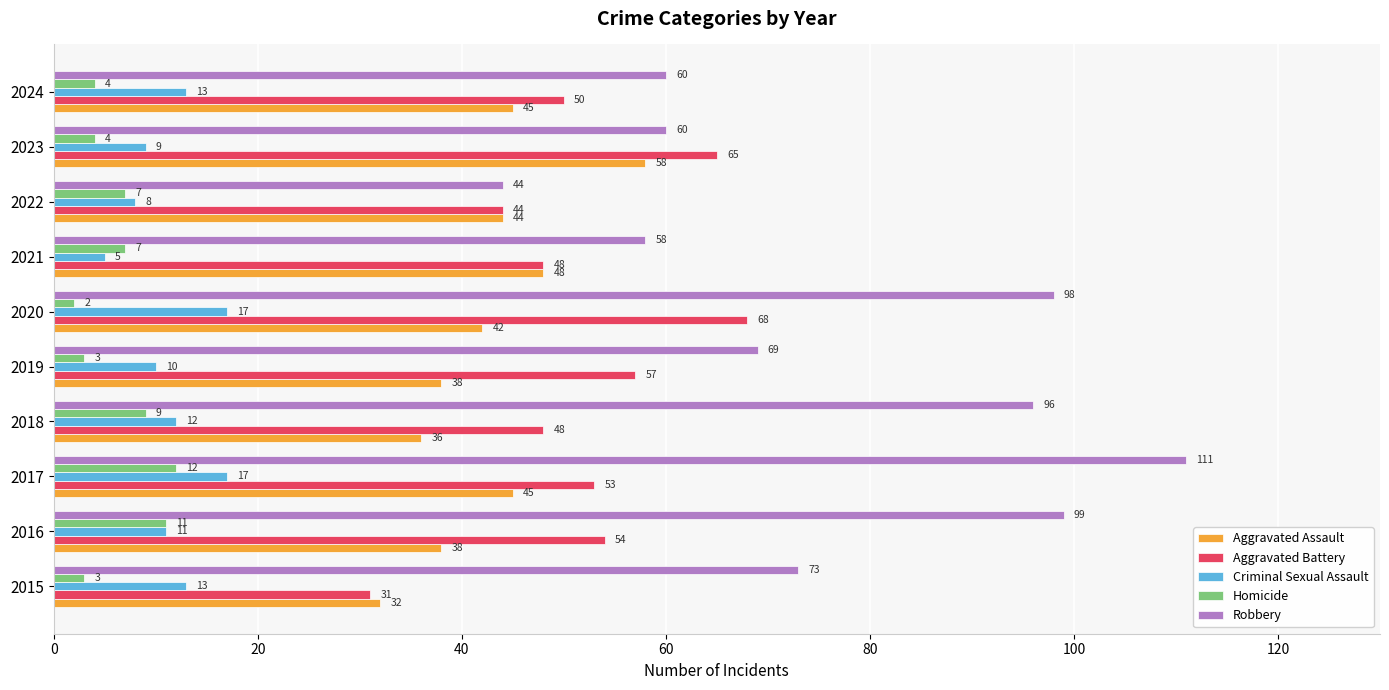

Which series changed the most between 2021 and 2022?

Robbery